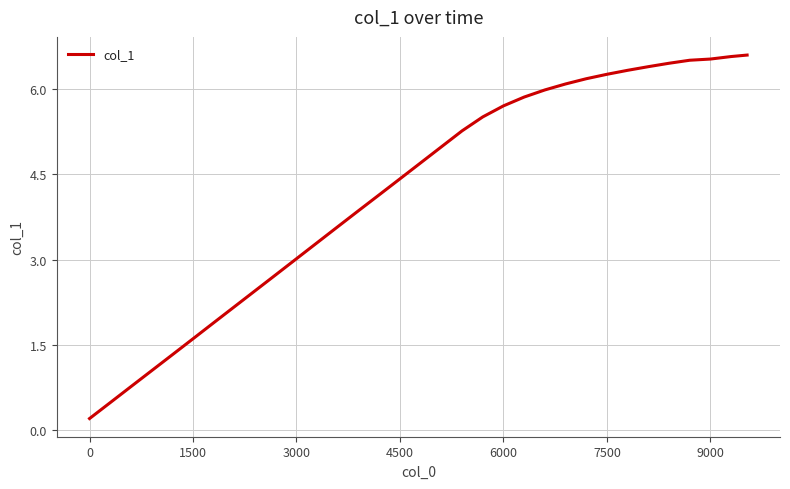

What is the maximum value shown in the chart?

6.6